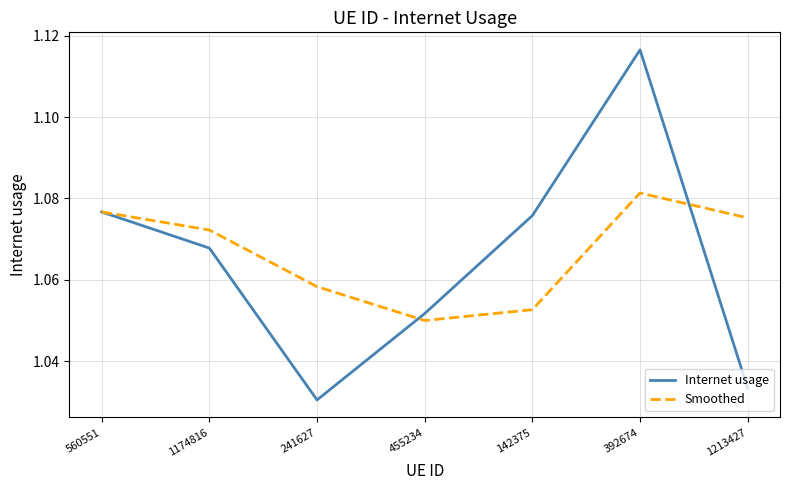

What are all the series names shown in the legend?

Internet usage, Smoothed